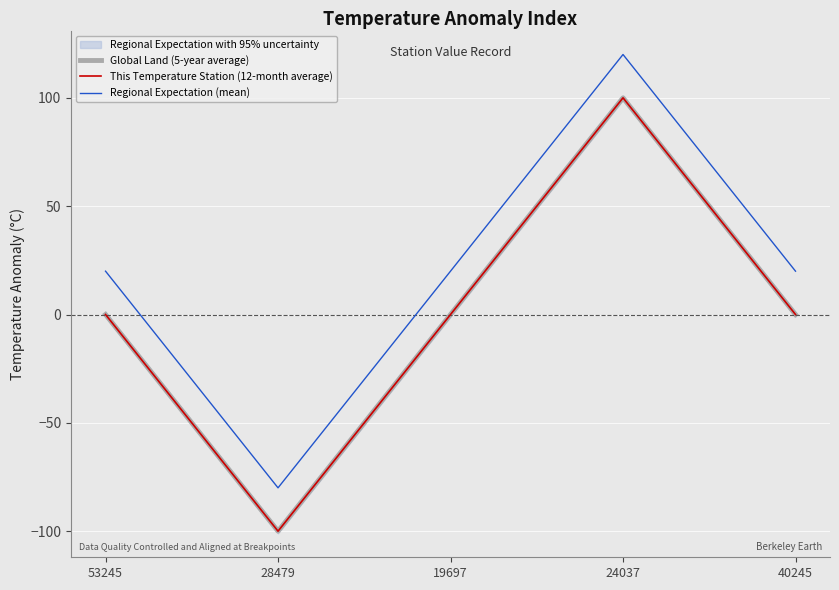

Which series has the largest range (max minus min)?

Global Land (5-year average)